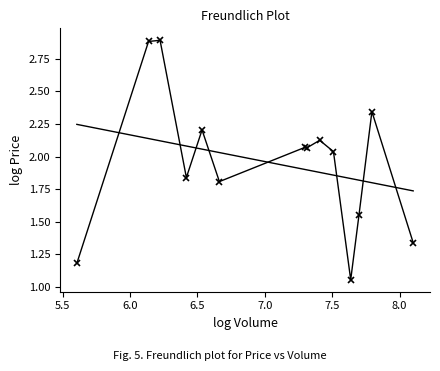

Does the chart have visible grid lines?

No